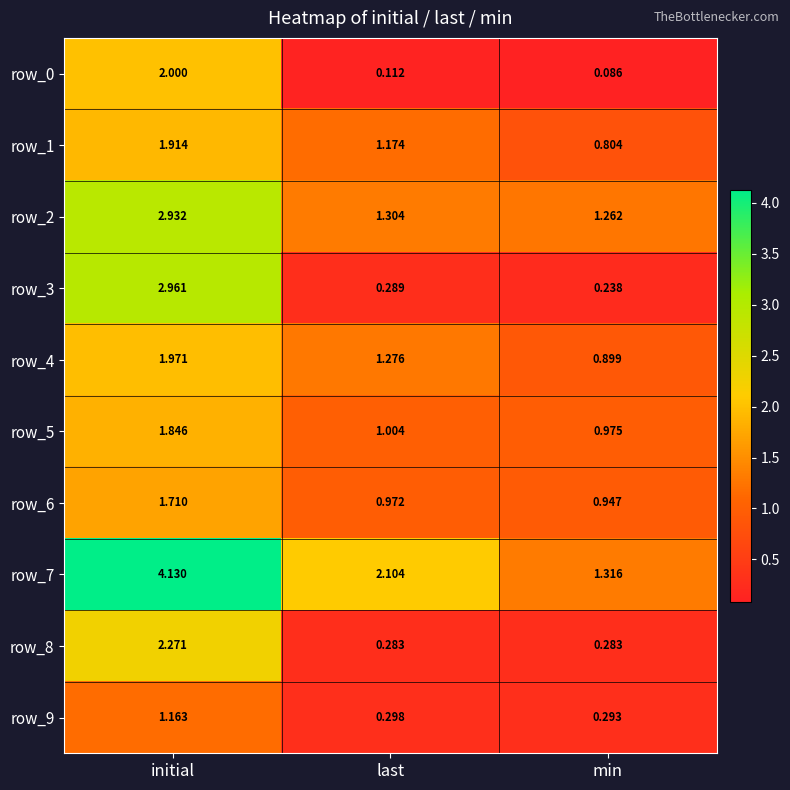

At which category does the chart reach its peak across all series?

initial